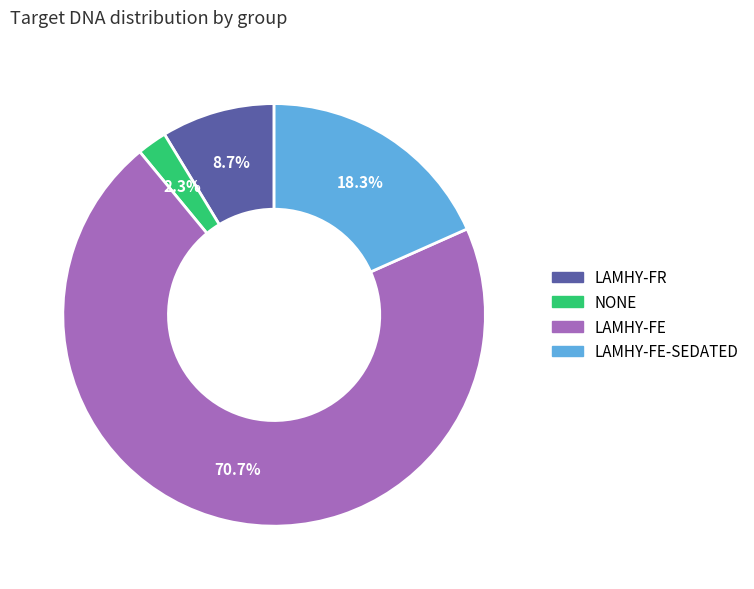

How many slices are in this pie chart?

4